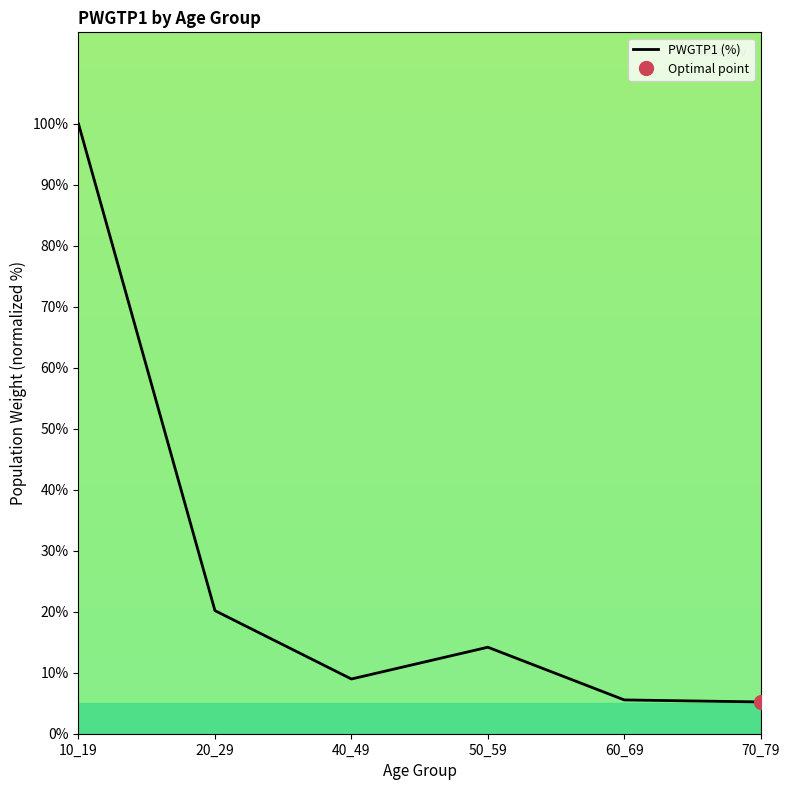

Where is the data nearest to the value 52?

20_29